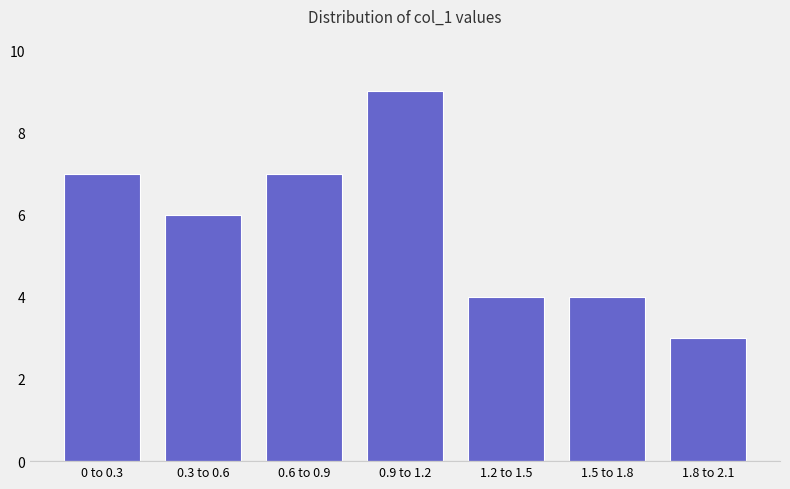

Reading left to right, extract all data points from this chart.

0 to 0.3=7	0.3 to 0.6=6	0.6 to 0.9=7	0.9 to 1.2=9	1.2 to 1.5=4	1.5 to 1.8=4	1.8 to 2.1=3